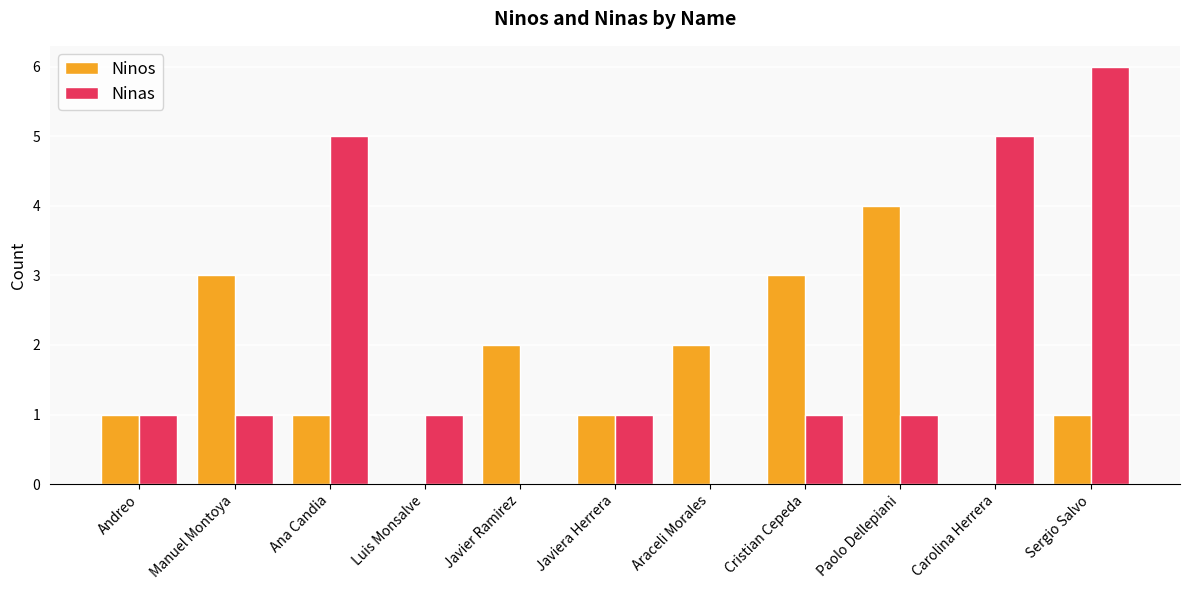

Reading left to right, extract all data points from this chart.

Ninos: 1	3	1	0	2	1	2	3	4	0	1
Ninas: 1	1	5	1	0	1	0	1	1	5	6